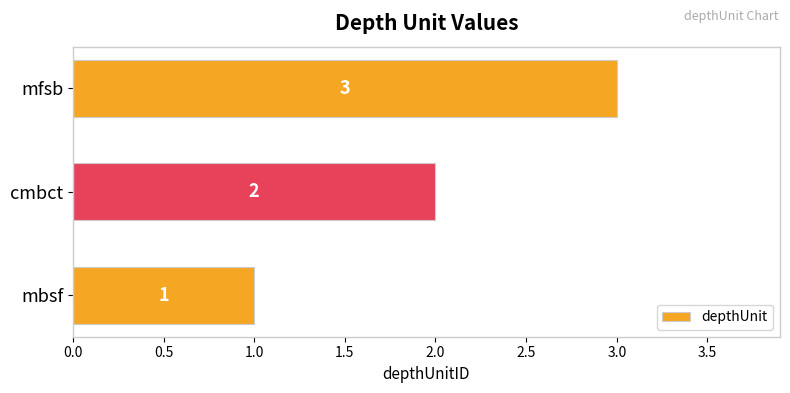

Count the number of categories in the chart.

3